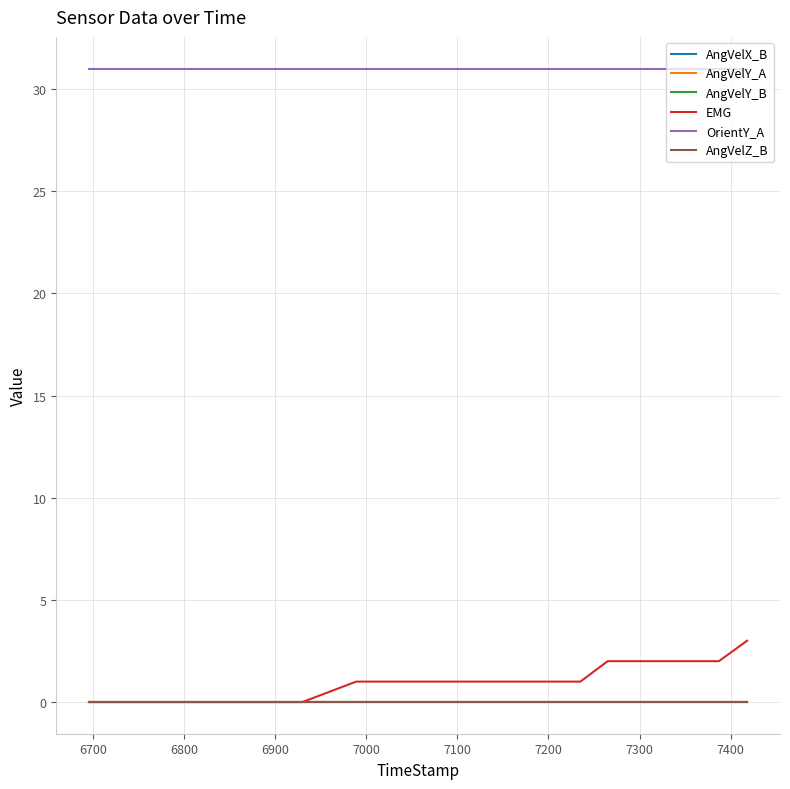

True or false: AngVelZ_B and OrientY_A cross at least once.

False